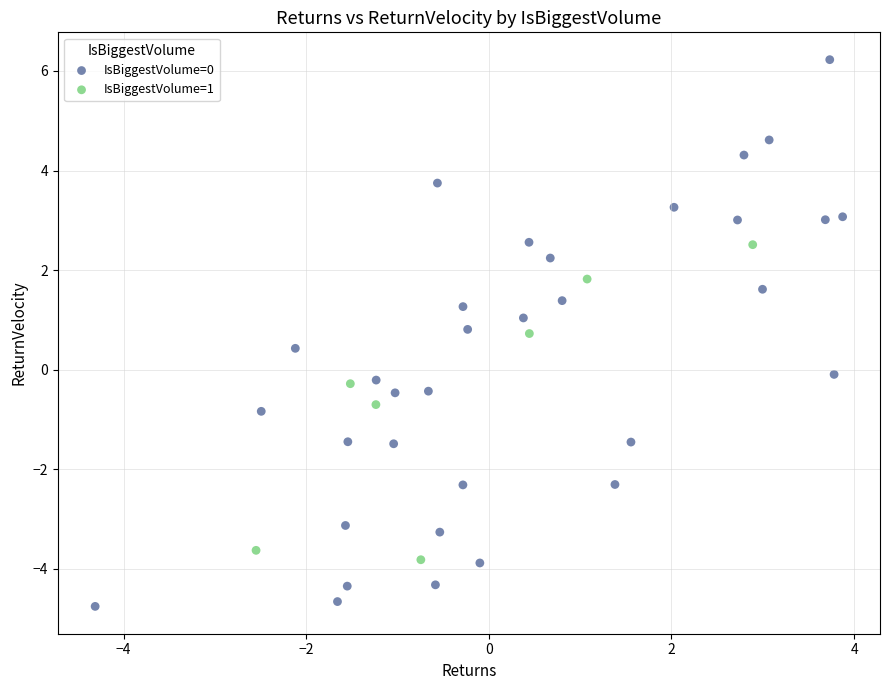

Which series contains the lowest Y value?

IsBiggestVolume=0